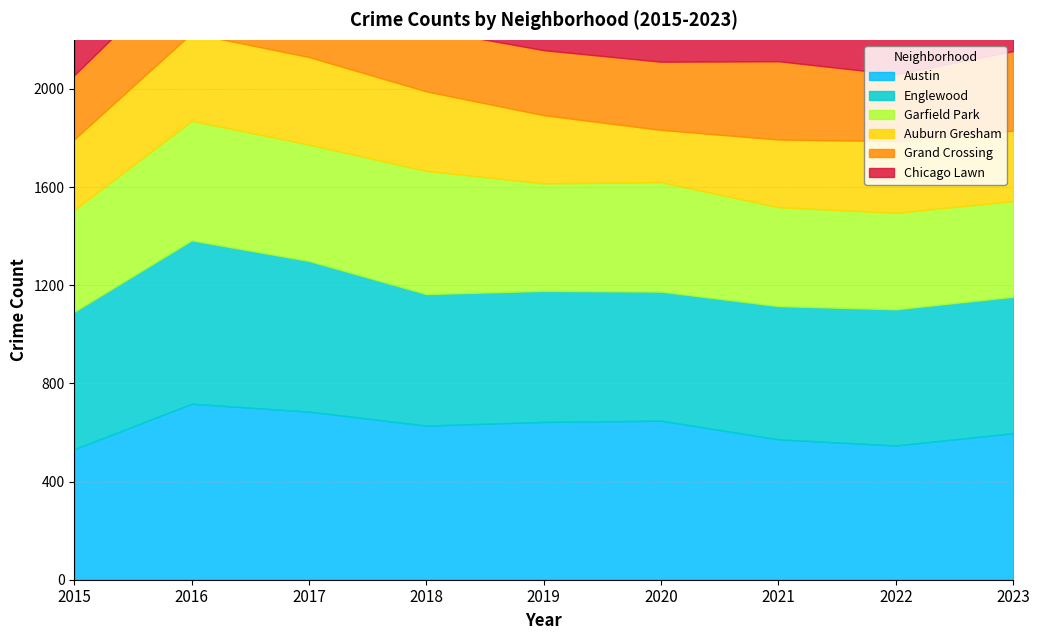

True or false: Grand Crossing has a value of 178 at 2016.

False